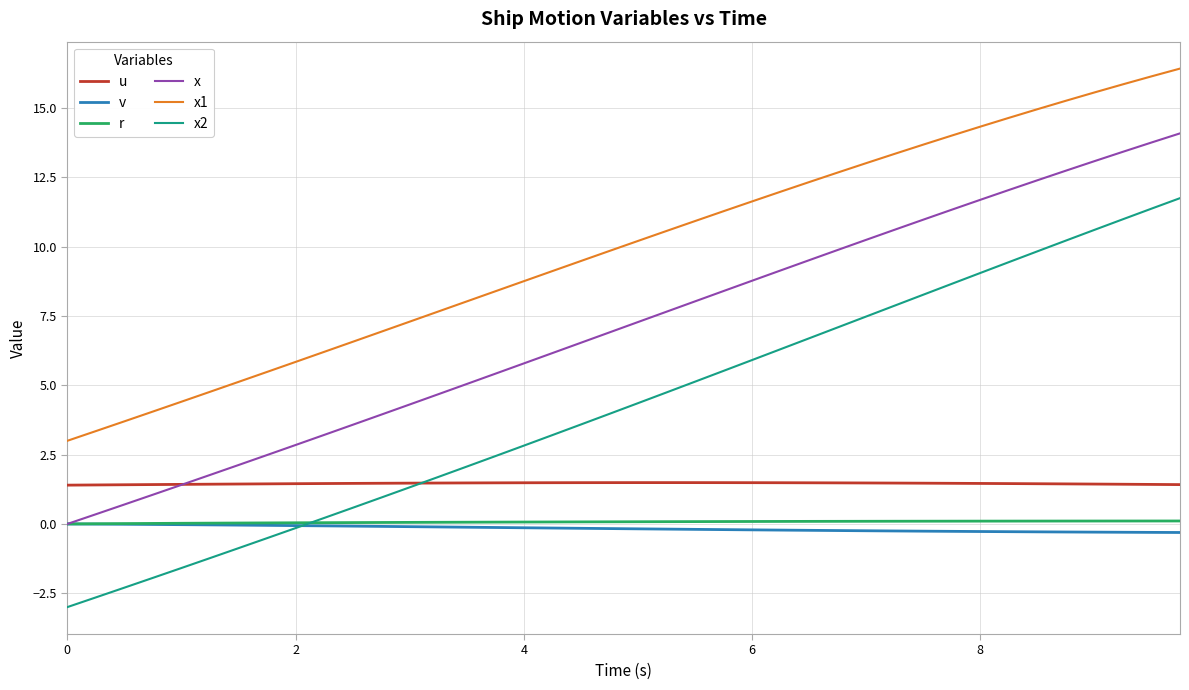

What is the smallest value displayed?

-3.0